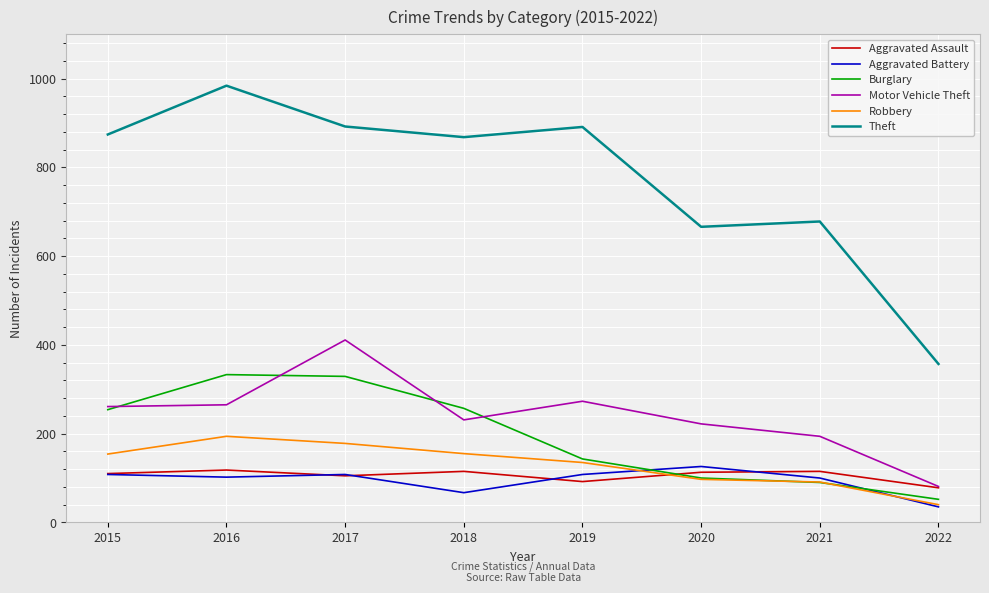

True or false: Motor Vehicle Theft and Theft intersect in this chart.

False